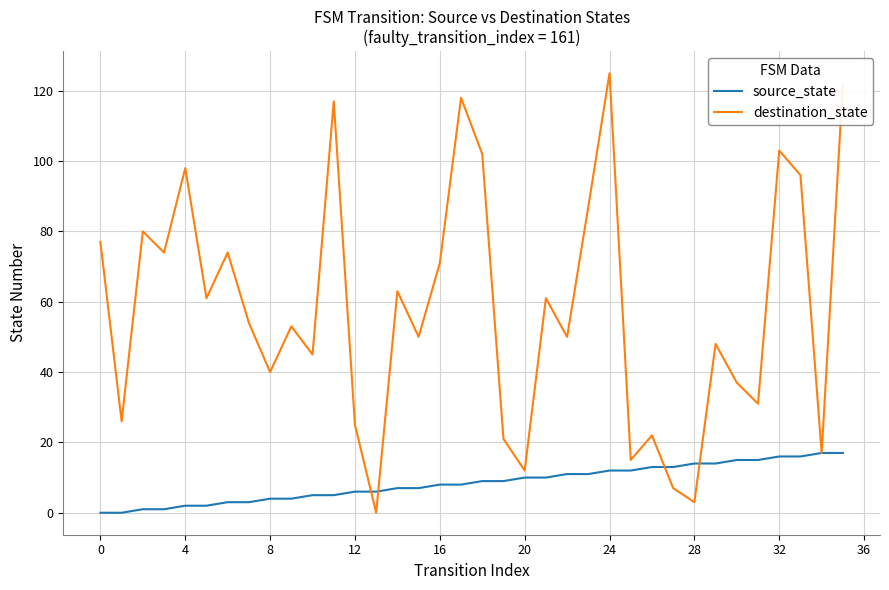

What is the greatest value displayed?

125